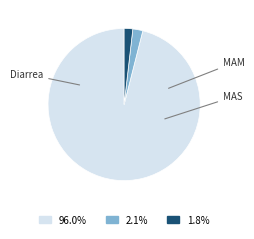

True or false: MAM accounts for 1% of the total.

False